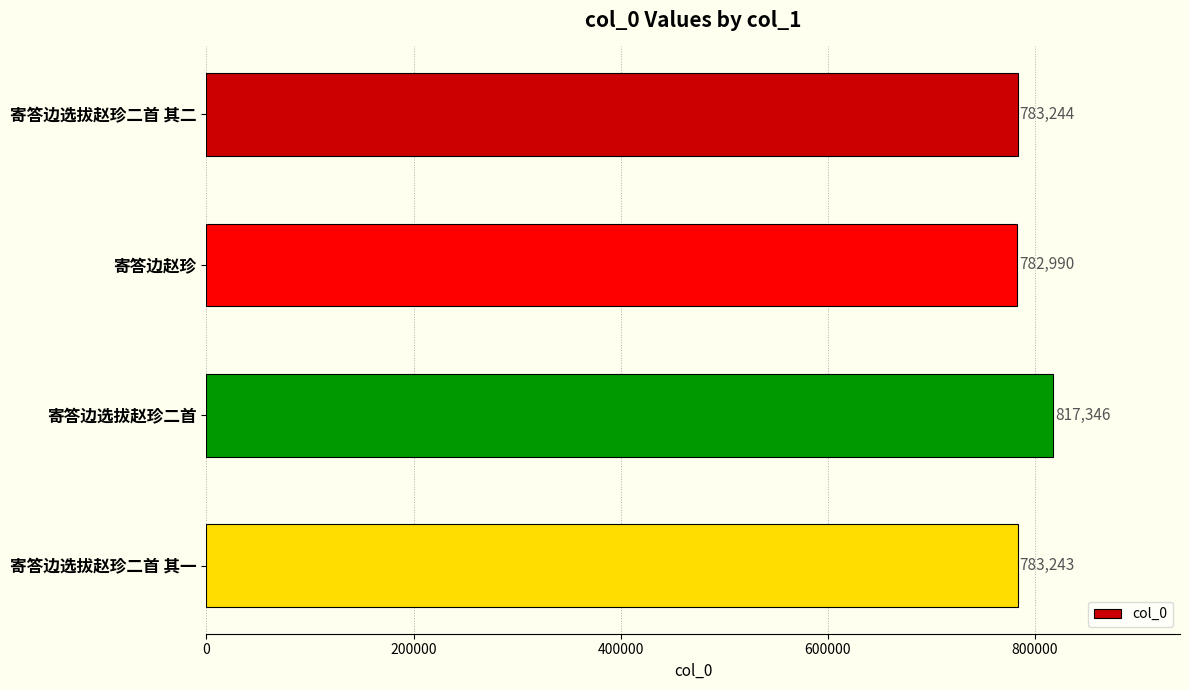

Rank the categories by value from highest to lowest.

寄答边选拔赵珍二首, 寄答边选拔赵珍二首 其二, 寄答边选拔赵珍二首 其一, 寄答边赵珍